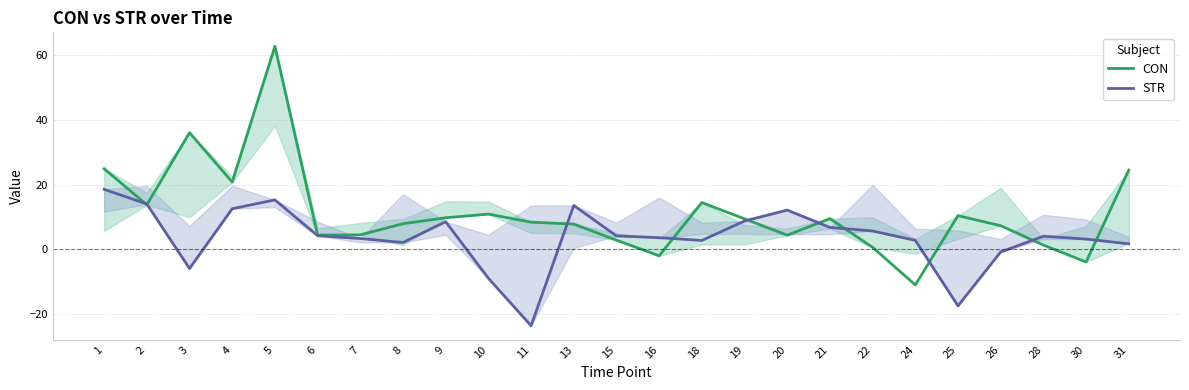

Which series has the largest total across all categories?

CON